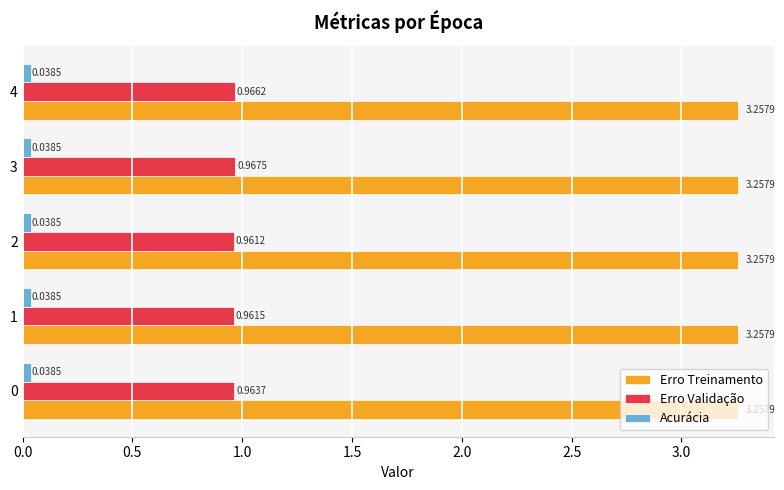

What are all the series names shown in the legend?

Erro Treinamento, Erro Validação, Acurácia